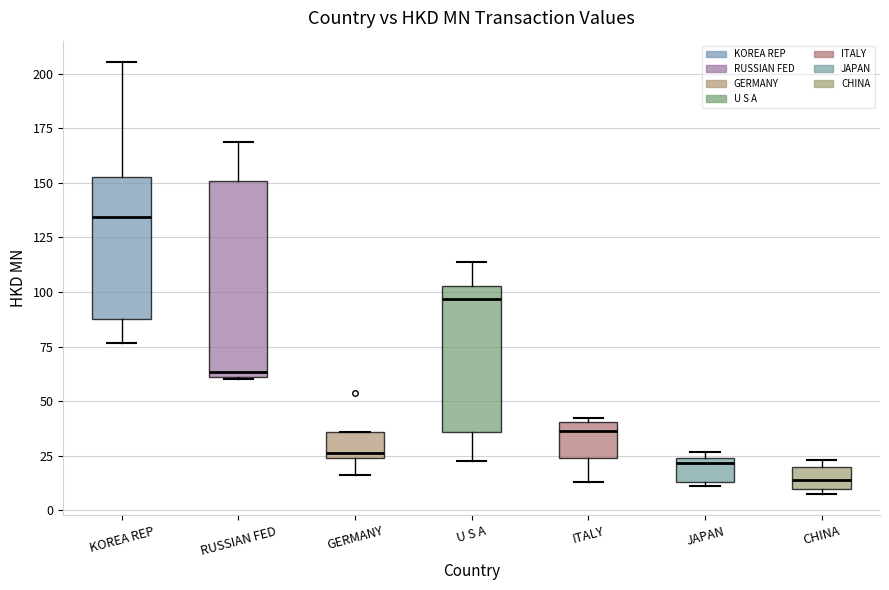

Reading left to right, read every box against the y-axis: the position of its median line, the range the box covers, and the ends of its whiskers. The values are not printed on the chart, so give them approximately, as read against the axis.

KOREA REP: median 135, box 90 to 155, whiskers 75 to 205
RUSSIAN FED: median 65, box 60 to 150, whiskers 60 to 170
GERMANY: median 25 (just above the box's lower edge), box 25 to 35, whiskers 15 to 35
U S A: median 95, box 35 to 105, whiskers 25 to 115
ITALY: median 35, box 25 to 40, whiskers 15 to 40 (just above the box's upper edge)
JAPAN: median 20, box 15 to 25, whiskers 10 to 25 (just above the box's upper edge)
CHINA: median 15, box 10 to 20, whiskers 10 (just below the box's lower edge) to 25